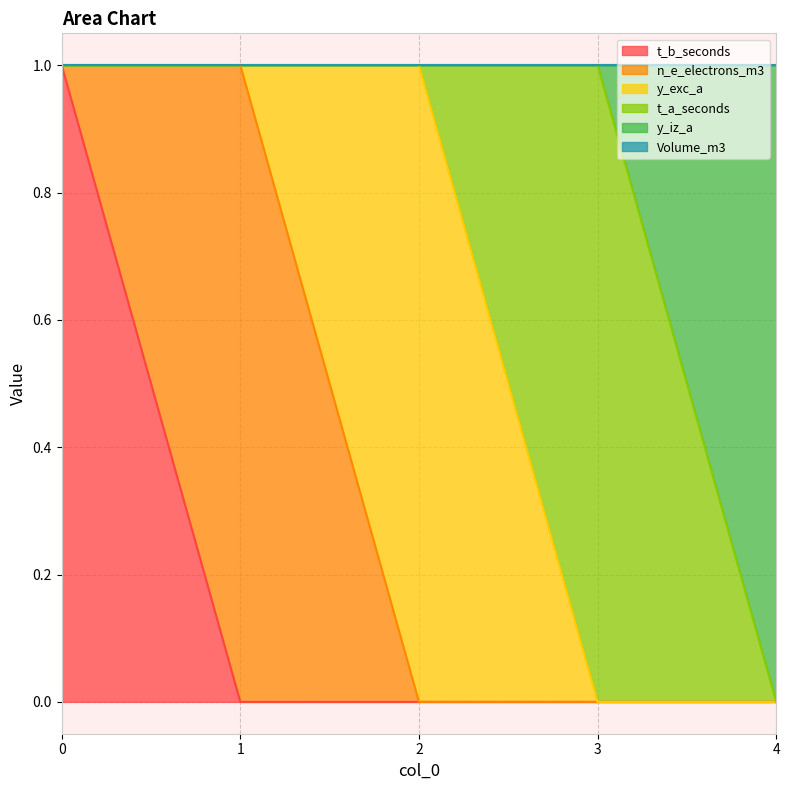

What is the maximum value shown in the chart?

1